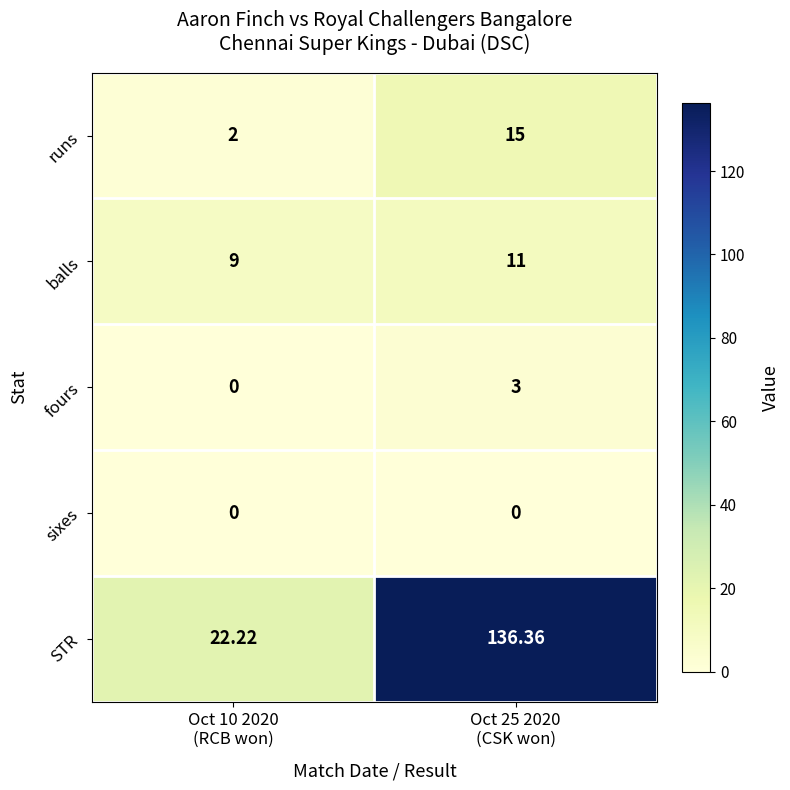

Which series has the largest total across all categories?

STR